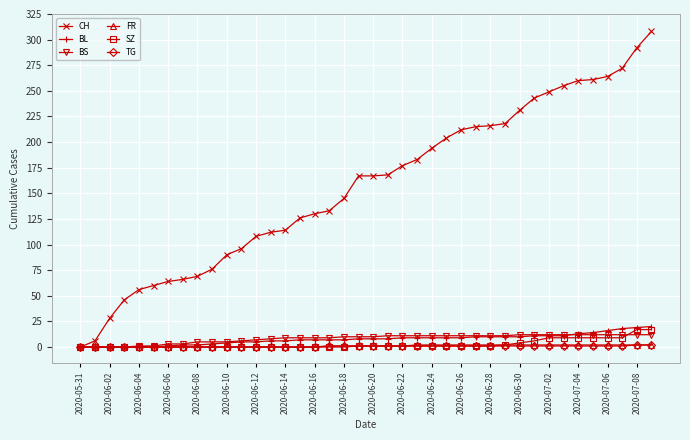

What is the maximum value shown in the chart?

308